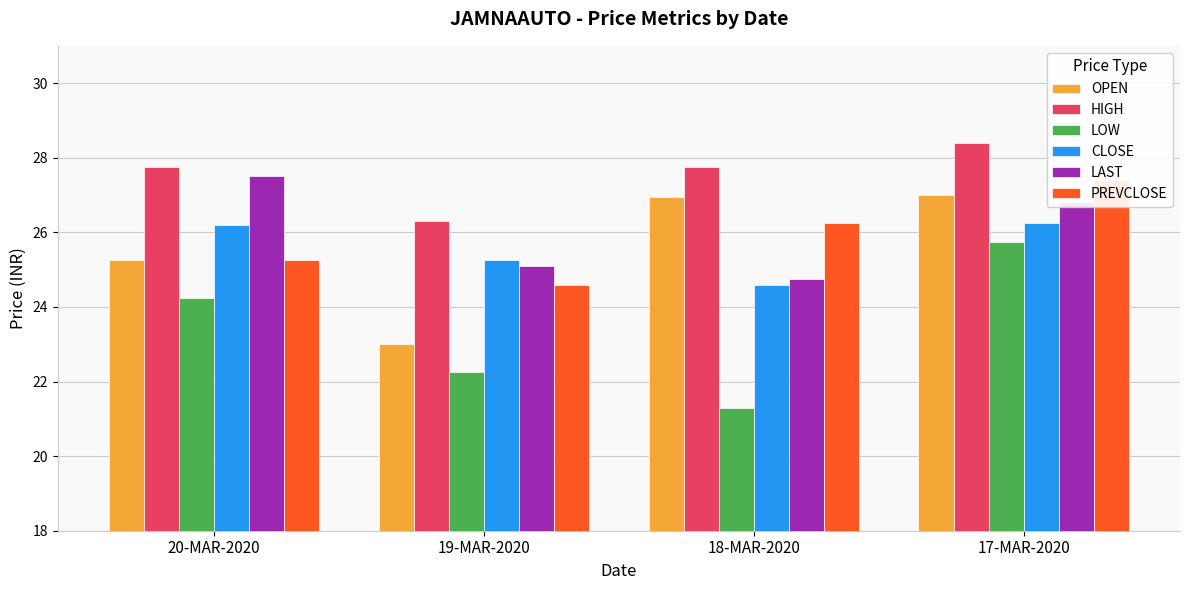

What is the sum of the CLOSE values at 20-MAR-2020 and 18-MAR-2020?

50.8